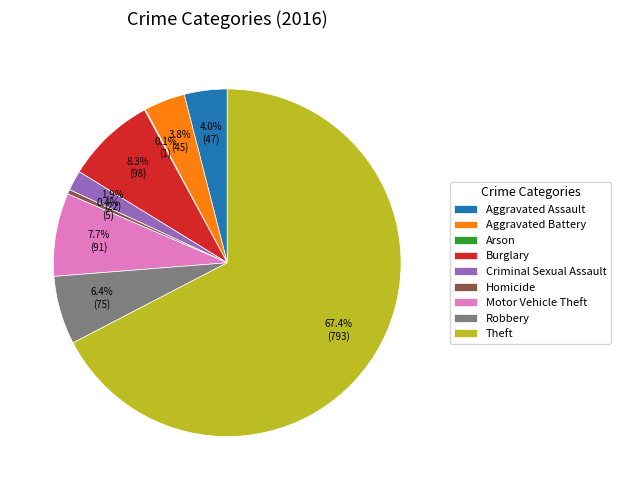

Between Robbery and Aggravated Assault, which is larger?

Robbery